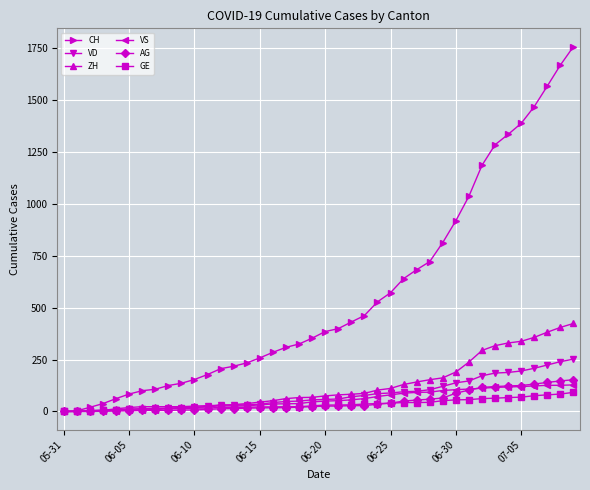

How many data points in VS are less than 50?

20